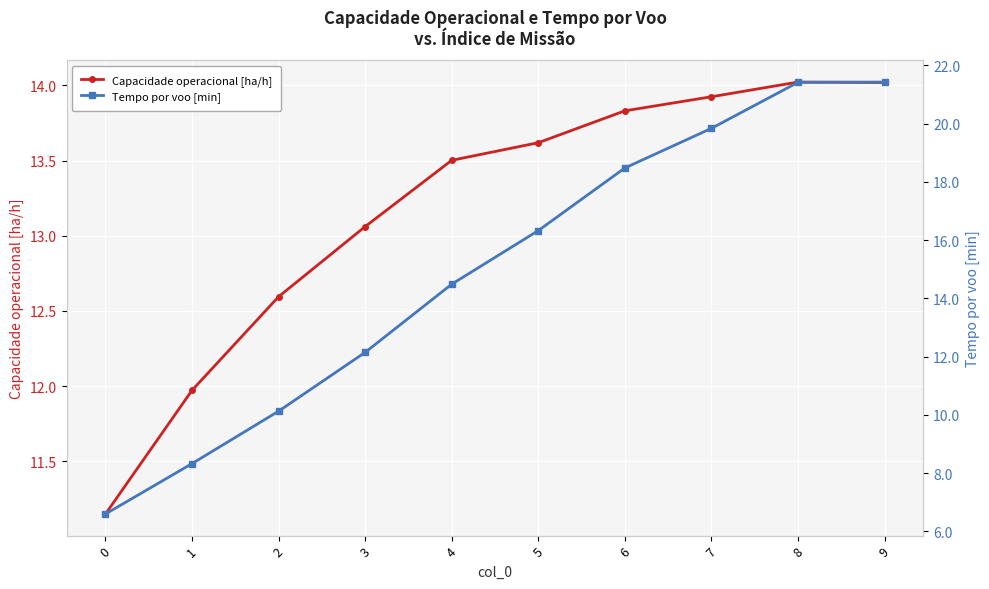

Where does the Capacidade operacional [ha/h] series first go above 13?

3